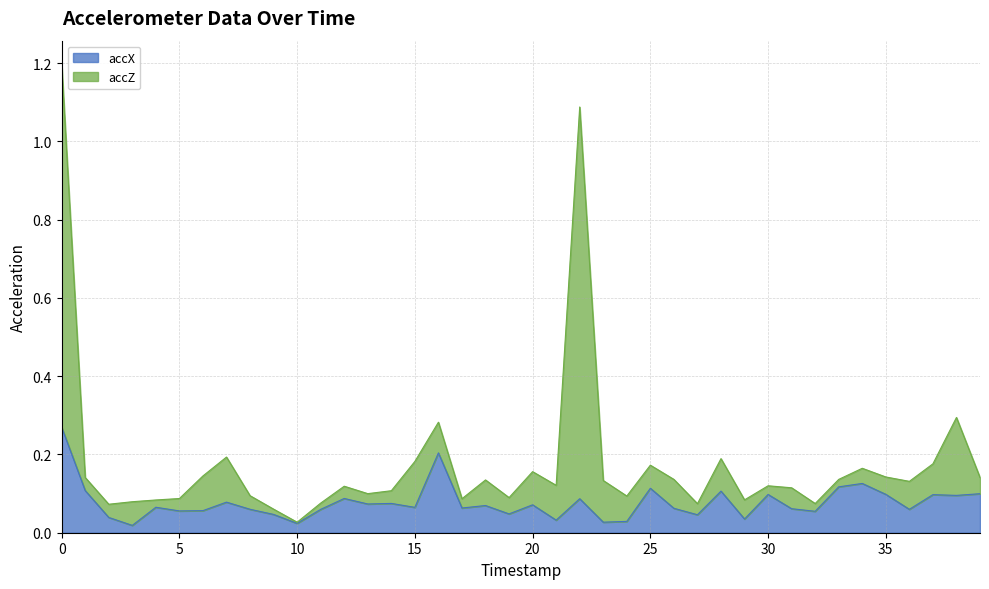

True or false: accX has a value of 0.0 at 19.

False